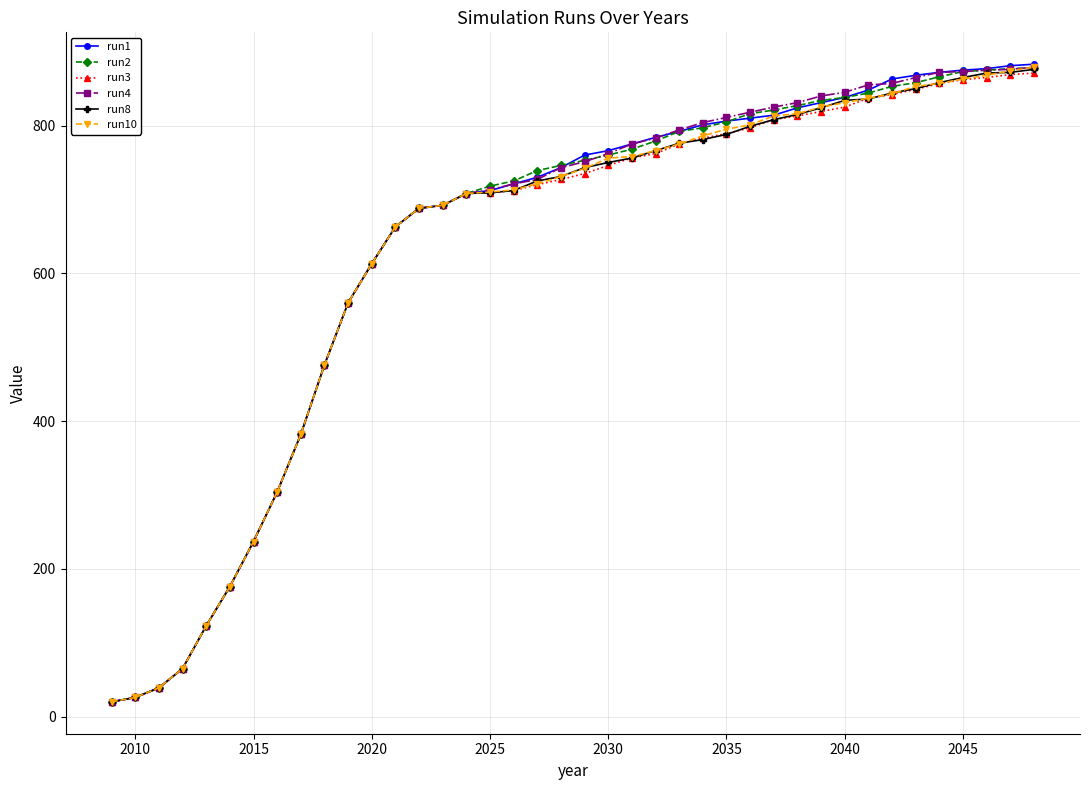

Which series has the widest spread of values?

run1